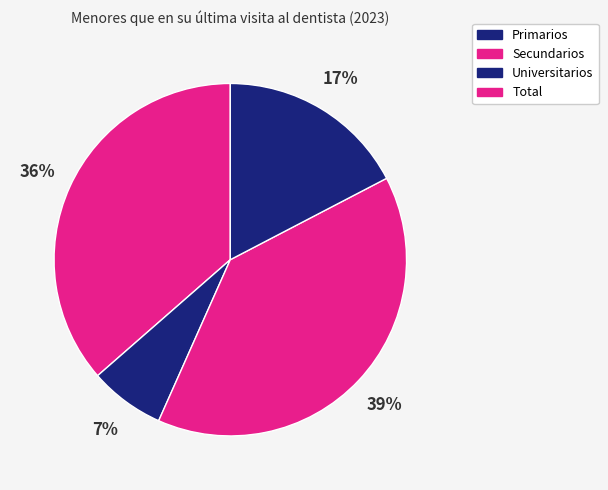

How many segments does this pie chart have?

4